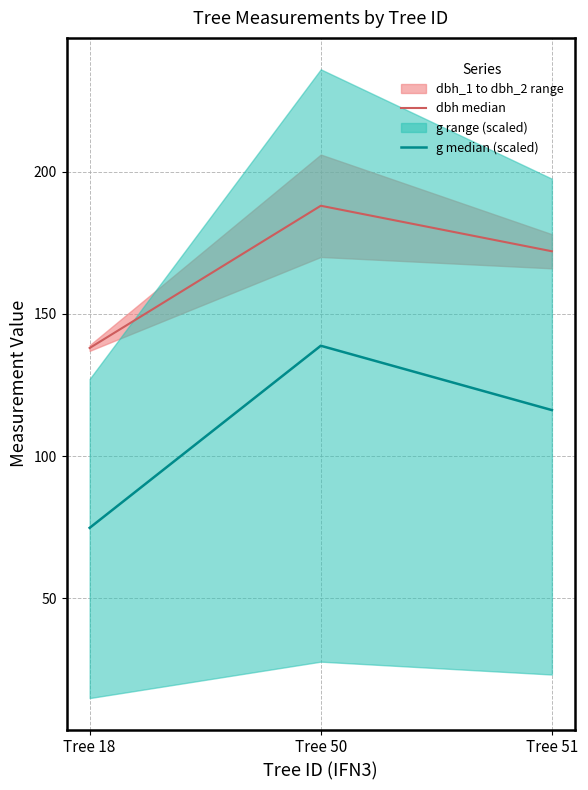

How many dbh median values are between 138 and 188?

3